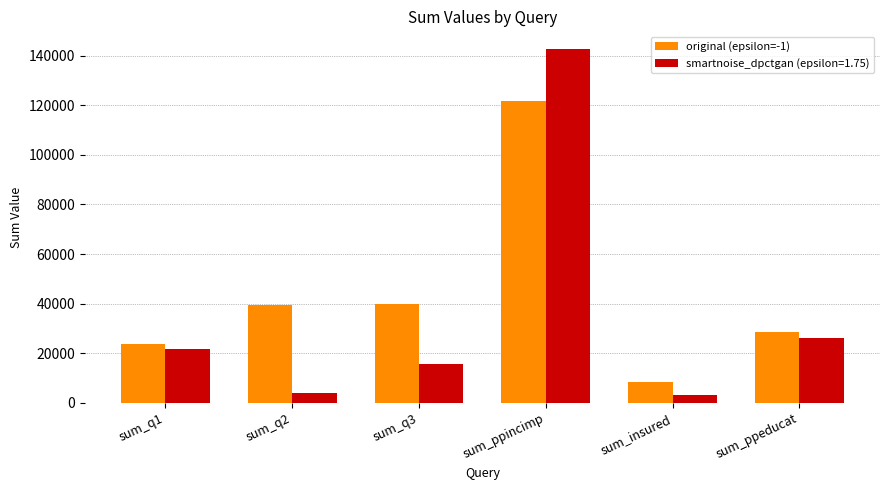

At sum_q2, list the series in order from smallest to largest.

smartnoise_dpctgan (epsilon=1.75), original (epsilon=-1)